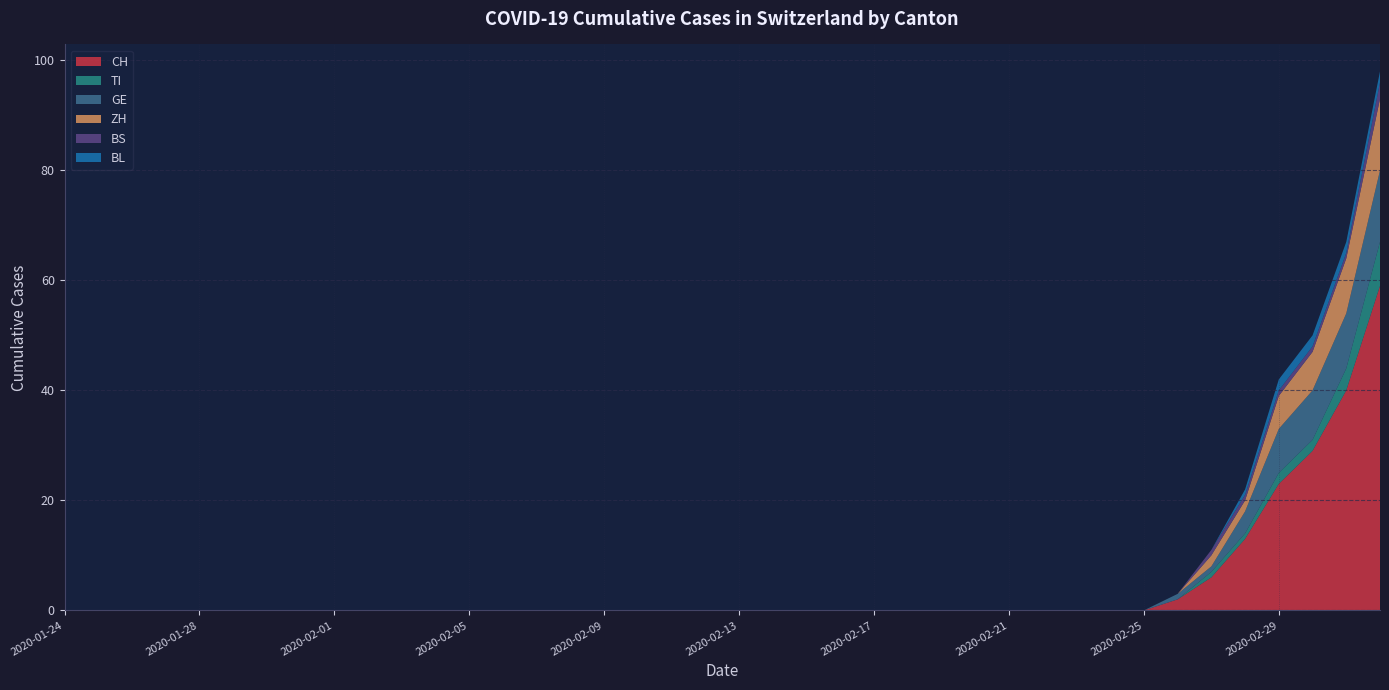

Reading left to right, what are all the values shown in this chart?

CH: 2020-01-24=0	2020-01-25=0	2020-01-26=0	2020-01-27=0	2020-01-28=0	2020-01-29=0	2020-01-30=0	2020-01-31=0	2020-02-01=0	2020-02-02=0	2020-02-03=0	2020-02-04=0	2020-02-05=0	2020-02-06=0	2020-02-07=0	2020-02-08=0	2020-02-09=0	2020-02-10=0	2020-02-11=0	2020-02-12=0	2020-02-13=0	2020-02-14=0	2020-02-15=0	2020-02-16=0	2020-02-17=0	2020-02-18=0	2020-02-19=0	2020-02-20=0	2020-02-21=0	2020-02-22=0	2020-02-23=0	2020-02-24=0	2020-02-25=0	2020-02-26=2	2020-02-27=6	2020-02-28=13	2020-02-29=23	2020-03-01=29	2020-03-02=40	2020-03-03=59
TI: 2020-01-24=0	2020-01-25=0	2020-01-26=0	2020-01-27=0	2020-01-28=0	2020-01-29=0	2020-01-30=0	2020-01-31=0	2020-02-01=0	2020-02-02=0	2020-02-03=0	2020-02-04=0	2020-02-05=0	2020-02-06=0	2020-02-07=0	2020-02-08=0	2020-02-09=0	2020-02-10=0	2020-02-11=0	2020-02-12=0	2020-02-13=0	2020-02-14=0	2020-02-15=0	2020-02-16=0	2020-02-17=0	2020-02-18=0	2020-02-19=0	2020-02-20=0	2020-02-21=0	2020-02-22=0	2020-02-23=0	2020-02-24=0	2020-02-25=0	2020-02-26=0	2020-02-27=1	2020-02-28=1	2020-02-29=2	2020-03-01=2	2020-03-02=4	2020-03-03=8
GE: 2020-01-24=0	2020-01-25=0	2020-01-26=0	2020-01-27=0	2020-01-28=0	2020-01-29=0	2020-01-30=0	2020-01-31=0	2020-02-01=0	2020-02-02=0	2020-02-03=0	2020-02-04=0	2020-02-05=0	2020-02-06=0	2020-02-07=0	2020-02-08=0	2020-02-09=0	2020-02-10=0	2020-02-11=0	2020-02-12=0	2020-02-13=0	2020-02-14=0	2020-02-15=0	2020-02-16=0	2020-02-17=0	2020-02-18=0	2020-02-19=0	2020-02-20=0	2020-02-21=0	2020-02-22=0	2020-02-23=0	2020-02-24=0	2020-02-25=0	2020-02-26=1	2020-02-27=1	2020-02-28=4	2020-02-29=8	2020-03-01=9	2020-03-02=10	2020-03-03=13
ZH: 2020-01-24=0	2020-01-25=0	2020-01-26=0	2020-01-27=0	2020-01-28=0	2020-01-29=0	2020-01-30=0	2020-01-31=0	2020-02-01=0	2020-02-02=0	2020-02-03=0	2020-02-04=0	2020-02-05=0	2020-02-06=0	2020-02-07=0	2020-02-08=0	2020-02-09=0	2020-02-10=0	2020-02-11=0	2020-02-12=0	2020-02-13=0	2020-02-14=0	2020-02-15=0	2020-02-16=0	2020-02-17=0	2020-02-18=0	2020-02-19=0	2020-02-20=0	2020-02-21=0	2020-02-22=0	2020-02-23=0	2020-02-24=0	2020-02-25=0	2020-02-26=0	2020-02-27=2	2020-02-28=2	2020-02-29=6	2020-03-01=7	2020-03-02=10	2020-03-03=13
BS: 2020-01-24=0	2020-01-25=0	2020-01-26=0	2020-01-27=0	2020-01-28=0	2020-01-29=0	2020-01-30=0	2020-01-31=0	2020-02-01=0	2020-02-02=0	2020-02-03=0	2020-02-04=0	2020-02-05=0	2020-02-06=0	2020-02-07=0	2020-02-08=0	2020-02-09=0	2020-02-10=0	2020-02-11=0	2020-02-12=0	2020-02-13=0	2020-02-14=0	2020-02-15=0	2020-02-16=0	2020-02-17=0	2020-02-18=0	2020-02-19=0	2020-02-20=0	2020-02-21=0	2020-02-22=0	2020-02-23=0	2020-02-24=0	2020-02-25=0	2020-02-26=0	2020-02-27=1	2020-02-28=1	2020-02-29=1	2020-03-01=1	2020-03-02=1	2020-03-03=3
BL: 2020-01-24=0	2020-01-25=0	2020-01-26=0	2020-01-27=0	2020-01-28=0	2020-01-29=0	2020-01-30=0	2020-01-31=0	2020-02-01=0	2020-02-02=0	2020-02-03=0	2020-02-04=0	2020-02-05=0	2020-02-06=0	2020-02-07=0	2020-02-08=0	2020-02-09=0	2020-02-10=0	2020-02-11=0	2020-02-12=0	2020-02-13=0	2020-02-14=0	2020-02-15=0	2020-02-16=0	2020-02-17=0	2020-02-18=0	2020-02-19=0	2020-02-20=0	2020-02-21=0	2020-02-22=0	2020-02-23=0	2020-02-24=0	2020-02-25=0	2020-02-26=0	2020-02-27=0	2020-02-28=1	2020-02-29=2	2020-03-01=2	2020-03-02=2	2020-03-03=2